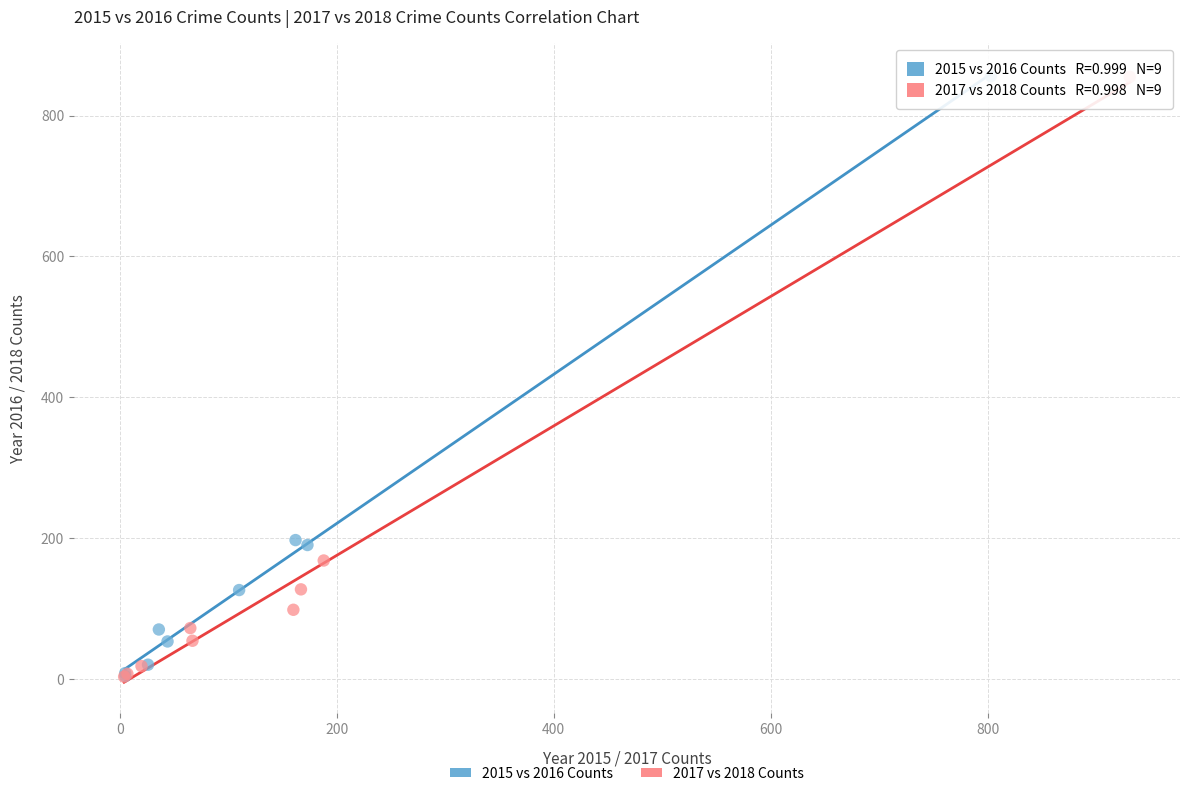

What are all the series names shown in the legend?

2015 vs 2016 Counts, 2017 vs 2018 Counts